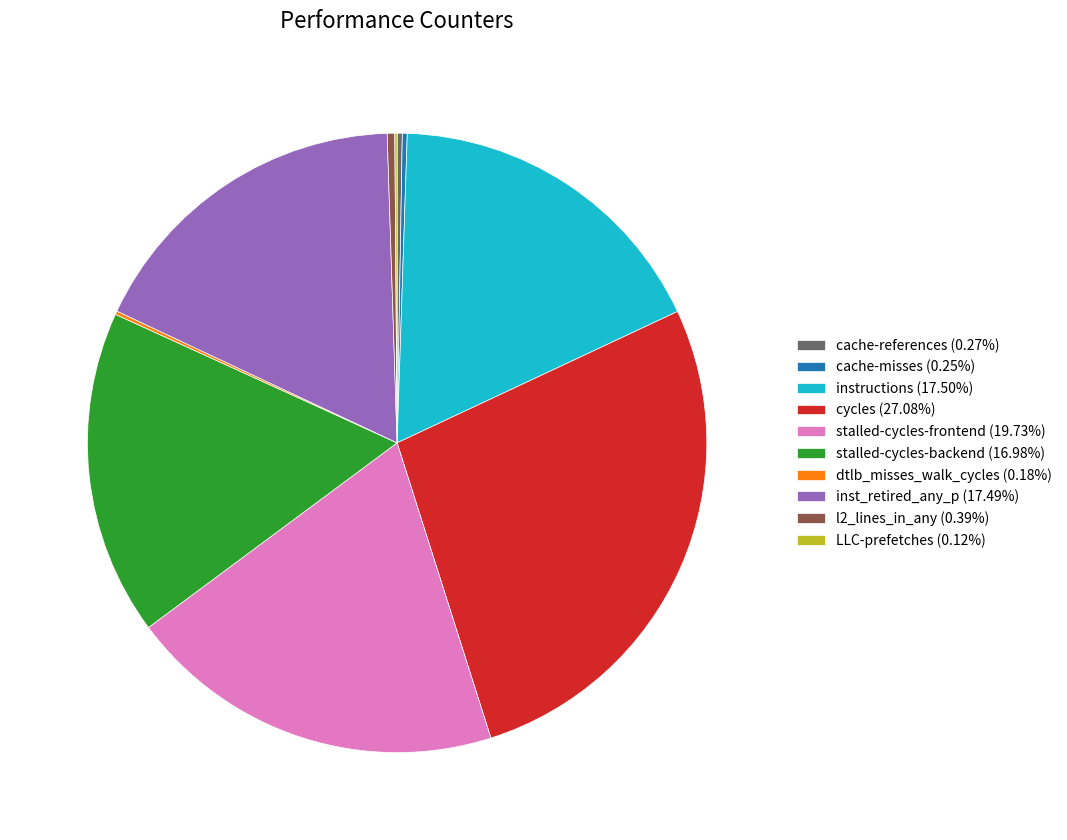

Combined, do inst_retired_any_p (17.49%) and stalled-cycles-frontend (19.73%) account for over 50%?

No